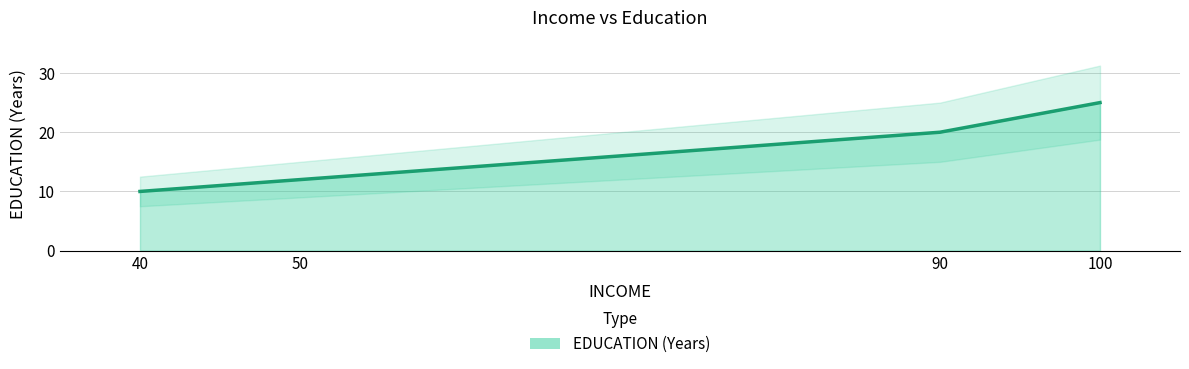

List the labels in order of value, largest first.

100, 90, 50, 40